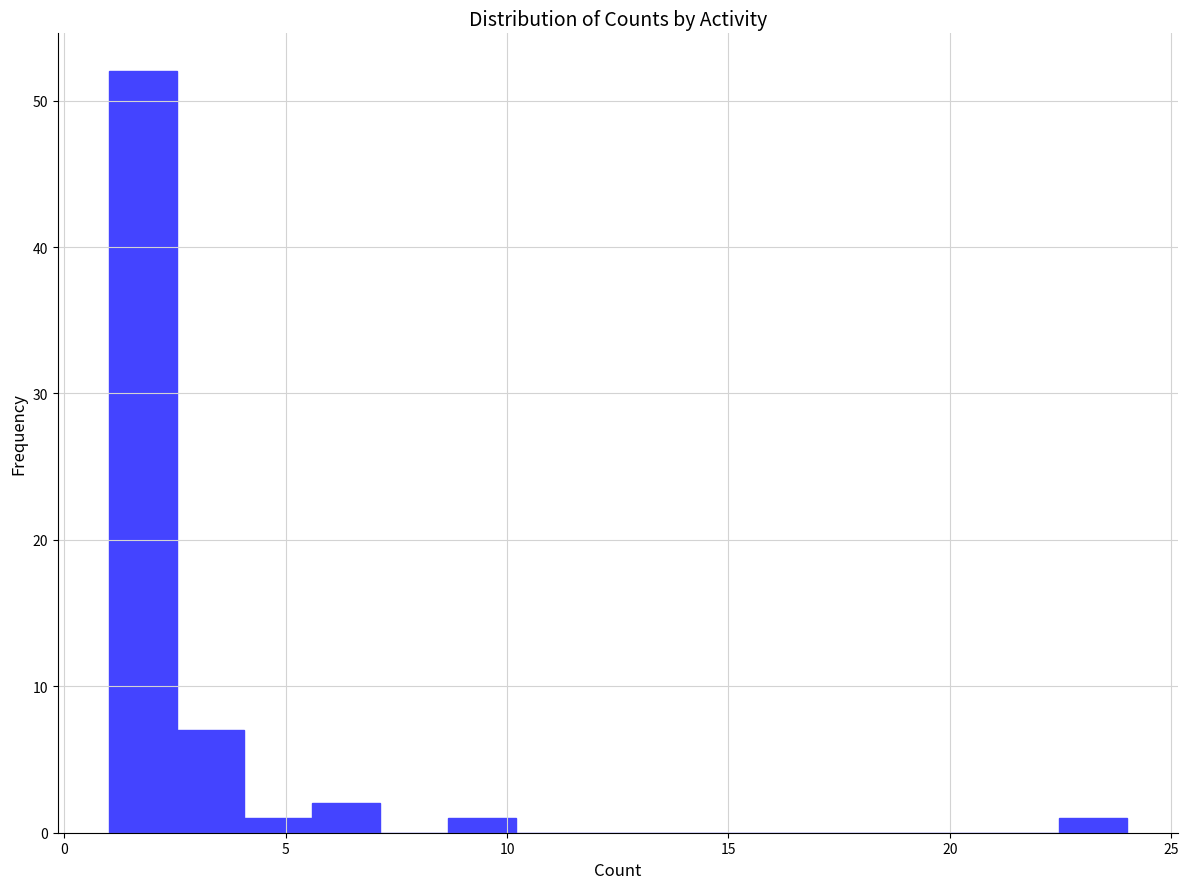

Around what value on the x-axis is the tallest bar? Give the approximate position of its centre, as read against the axis.

2.0